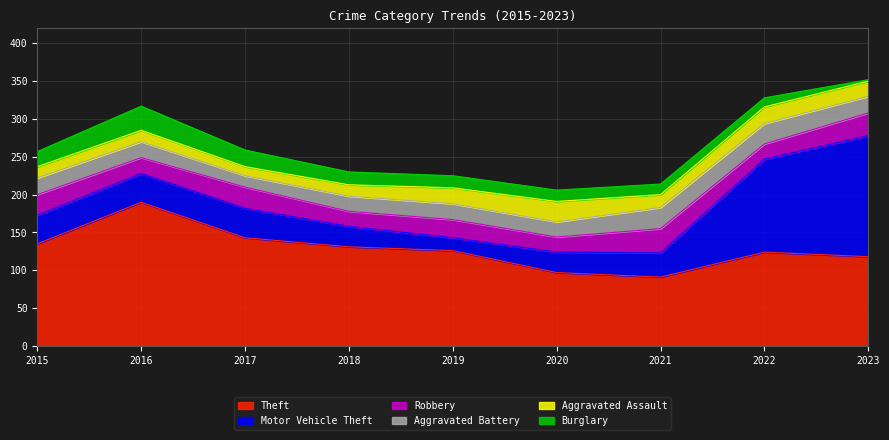

How many intersections are there between Aggravated Assault and Robbery?

4